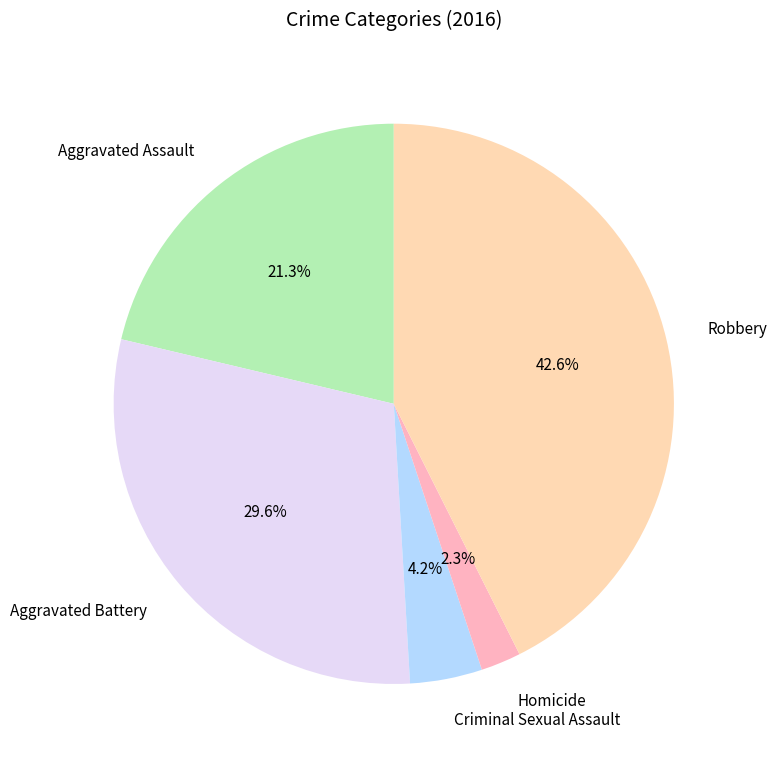

What is the ratio of the value at Robbery to the value at Aggravated Assault?

2.0